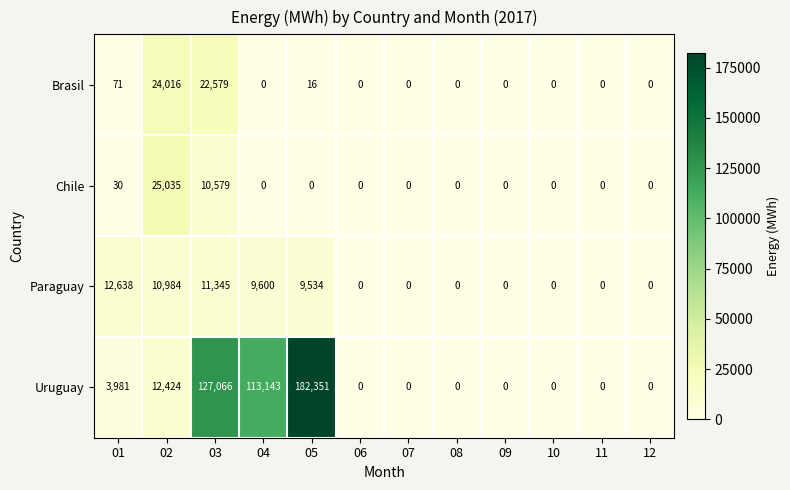

What is the sum of all Paraguay values?

54101